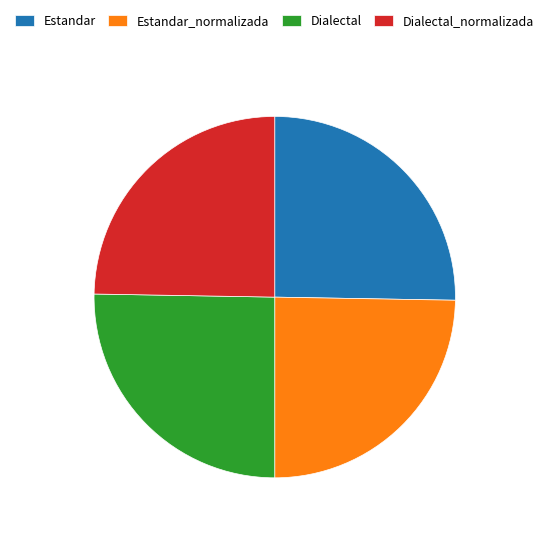

Count the number of slices in the pie.

4